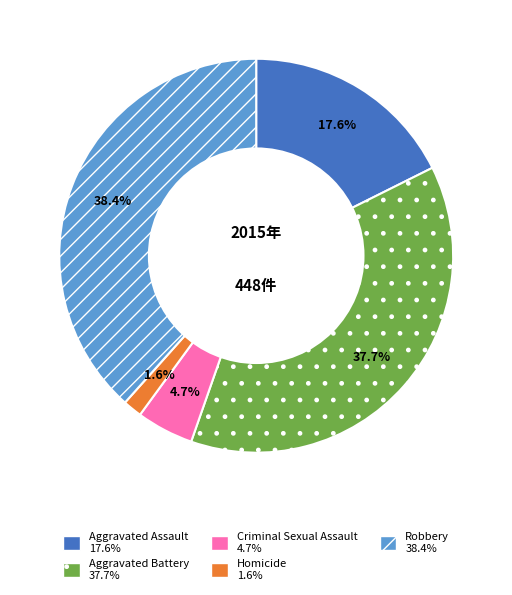

Is the sum of Homicide and Criminal Sexual Assault greater than half?

No